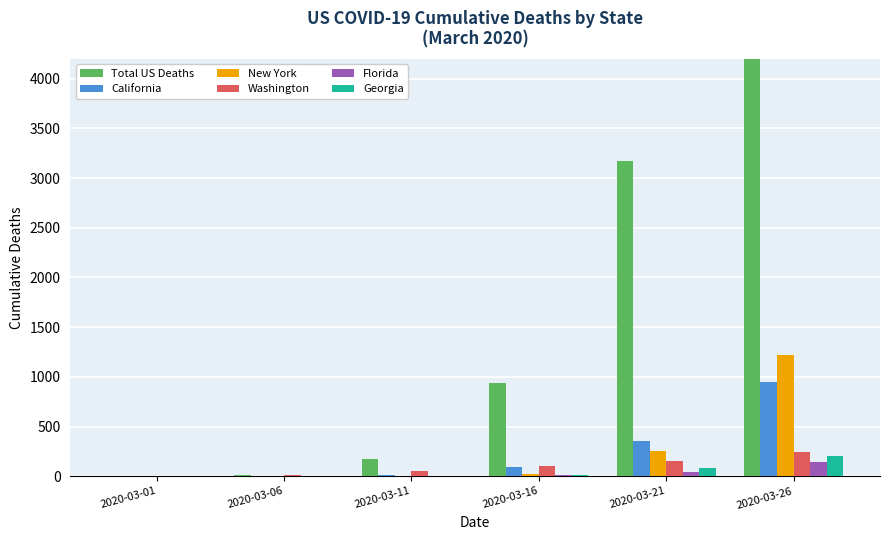

What is the greatest value displayed?

9619